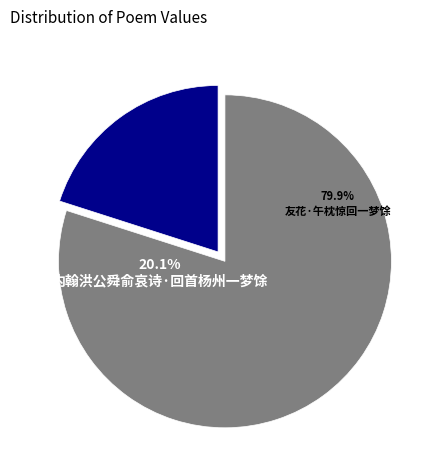

Which slice represents more than half of the pie?

友花·午枕惊回一梦馀